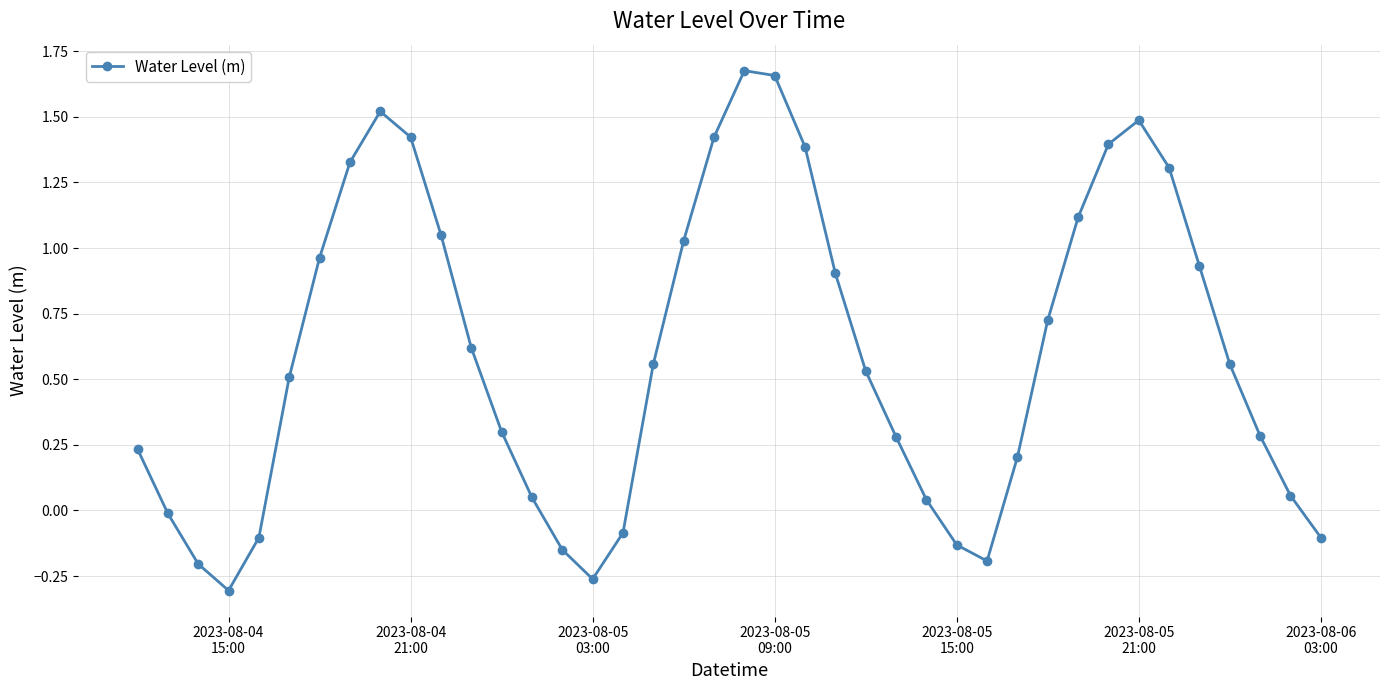

What is the difference between the maximum and minimum values?

2.0